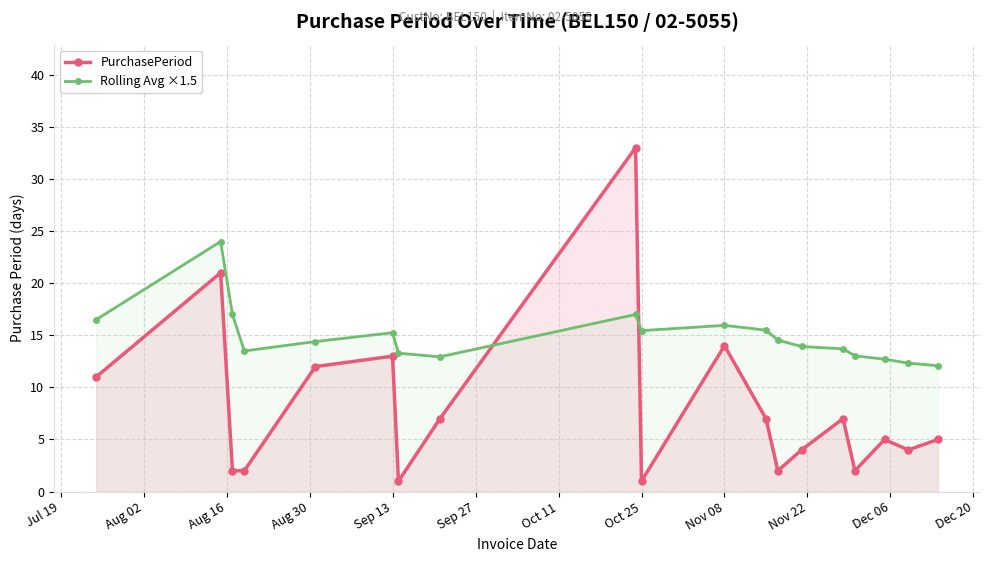

Which series has the widest spread of values?

PurchasePeriod